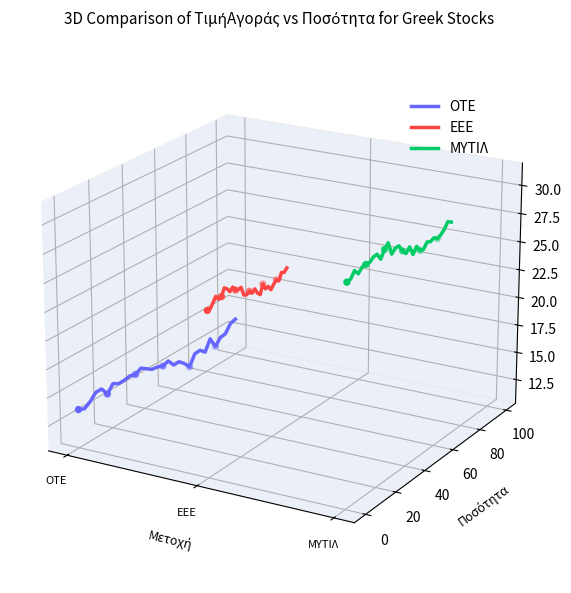

Which series has the largest total across all categories?

ΜΥΤΙΛ